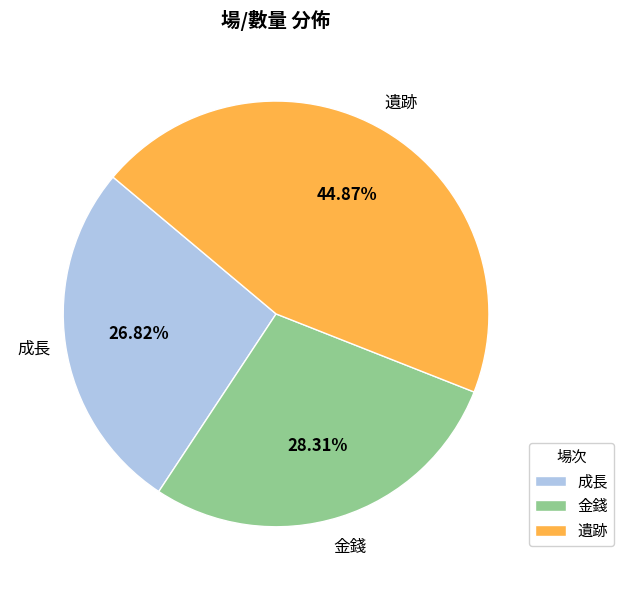

What is the ratio of the value at 成長 to the value at 金錢?

0.9